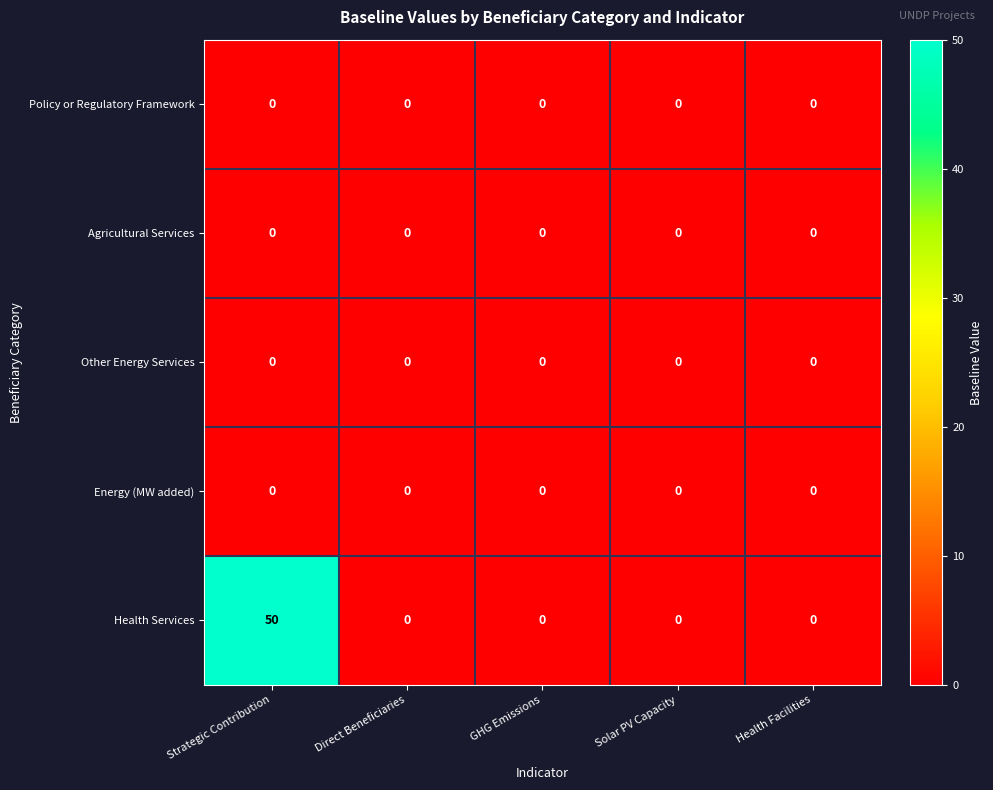

Reading right to left, extract all data points from this chart.

Policy or Regulatory Framework: Health Facilities=0	Solar PV Capacity=0	GHG Emissions=0	Direct Beneficiaries=0	Strategic Contribution=0
Agricultural Services: Health Facilities=0	Solar PV Capacity=0	GHG Emissions=0	Direct Beneficiaries=0	Strategic Contribution=0
Other Energy Services: Health Facilities=0	Solar PV Capacity=0	GHG Emissions=0	Direct Beneficiaries=0	Strategic Contribution=0
Energy (MW added): Health Facilities=0	Solar PV Capacity=0	GHG Emissions=0	Direct Beneficiaries=0	Strategic Contribution=0
Health Services: Health Facilities=0	Solar PV Capacity=0	GHG Emissions=0	Direct Beneficiaries=0	Strategic Contribution=50